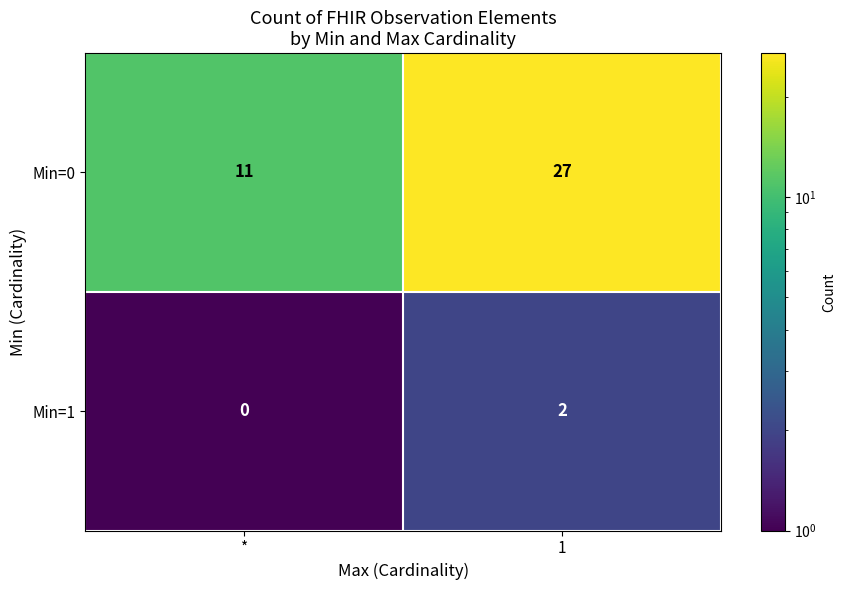

What is the spread (max minus min) of values at 1?

25